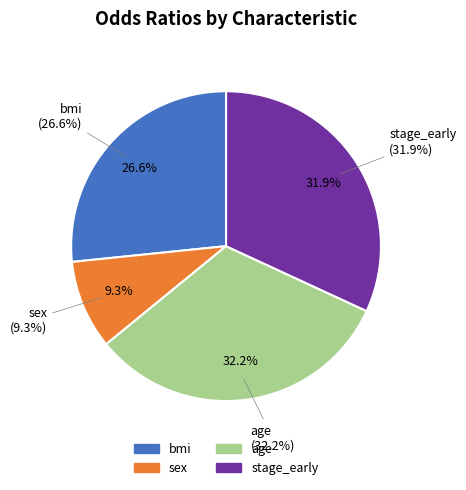

Is age the majority of the pie?

No